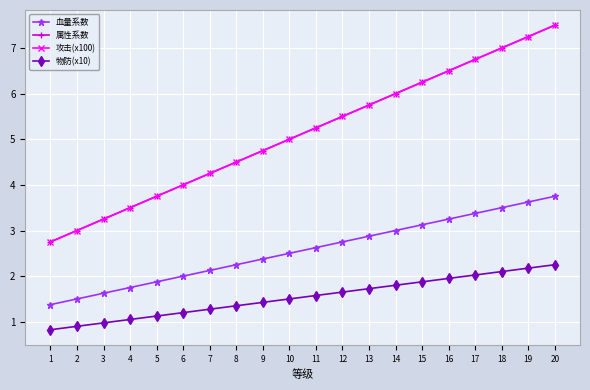

Rank the series by their maximum value, from lowest to highest.

物防(x10), 血量系数, 属性系数, 攻击(x100)